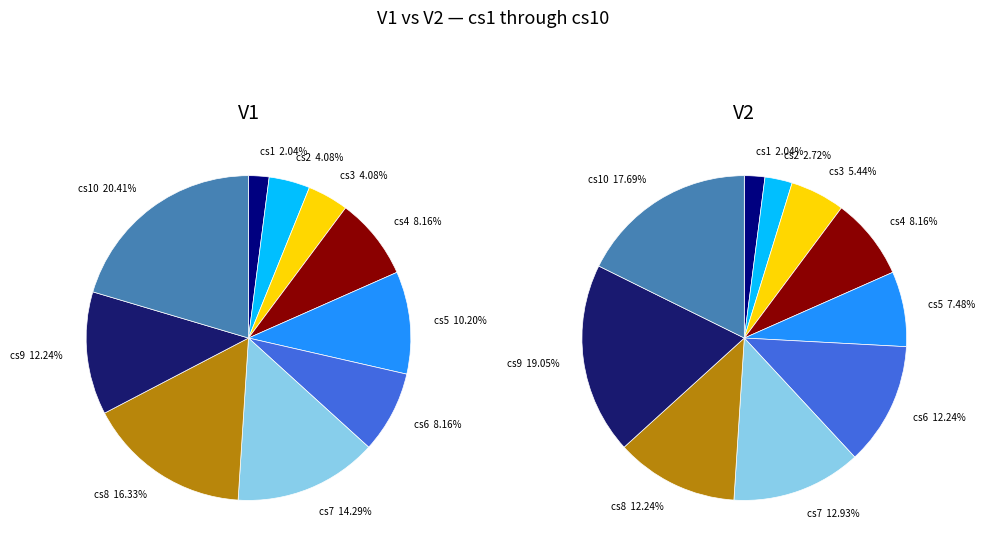

Rank the series at cs6 from highest to lowest value.

V2, V1